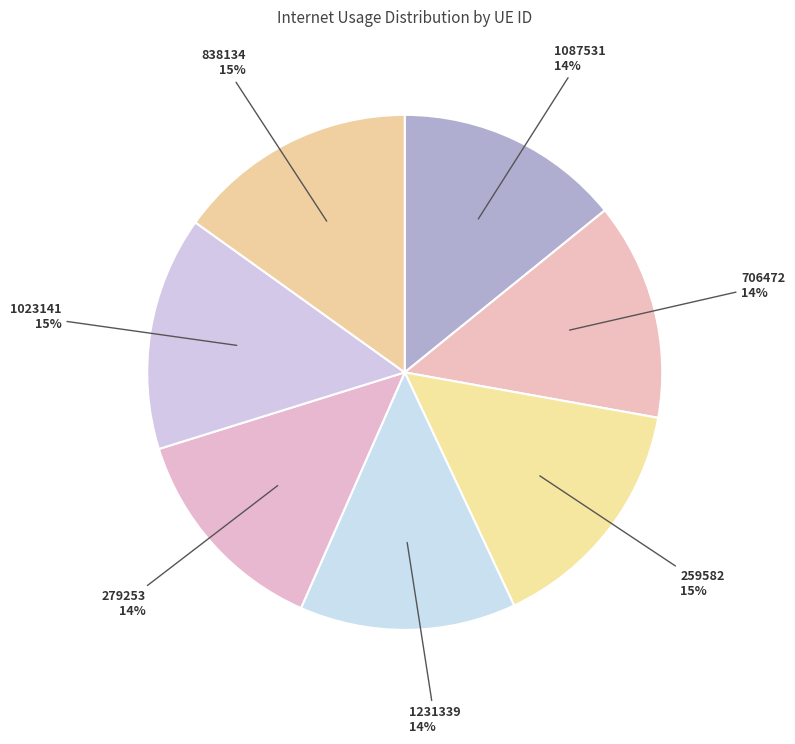

How many segments does this pie chart have?

7